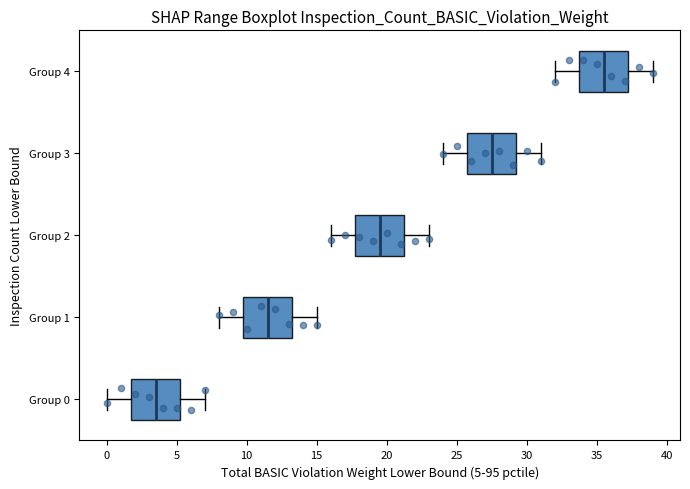

Where is the left edge of the box for Group 1 on the x-axis? The values are not printed on the chart, so give them approximately, as read against the axis.

10.0